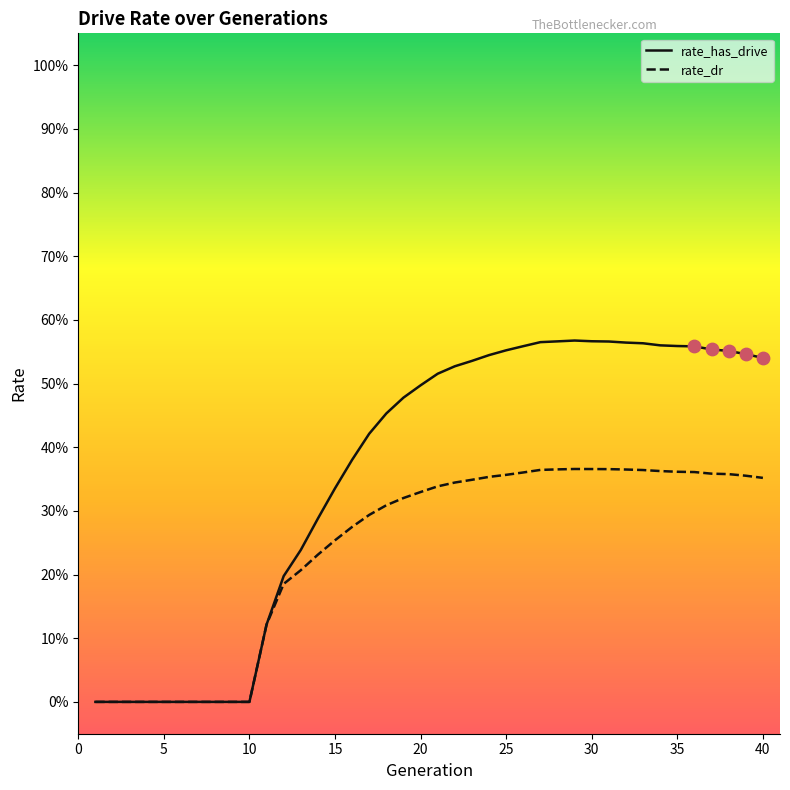

What are all the series names shown in the legend?

rate_has_drive, rate_dr